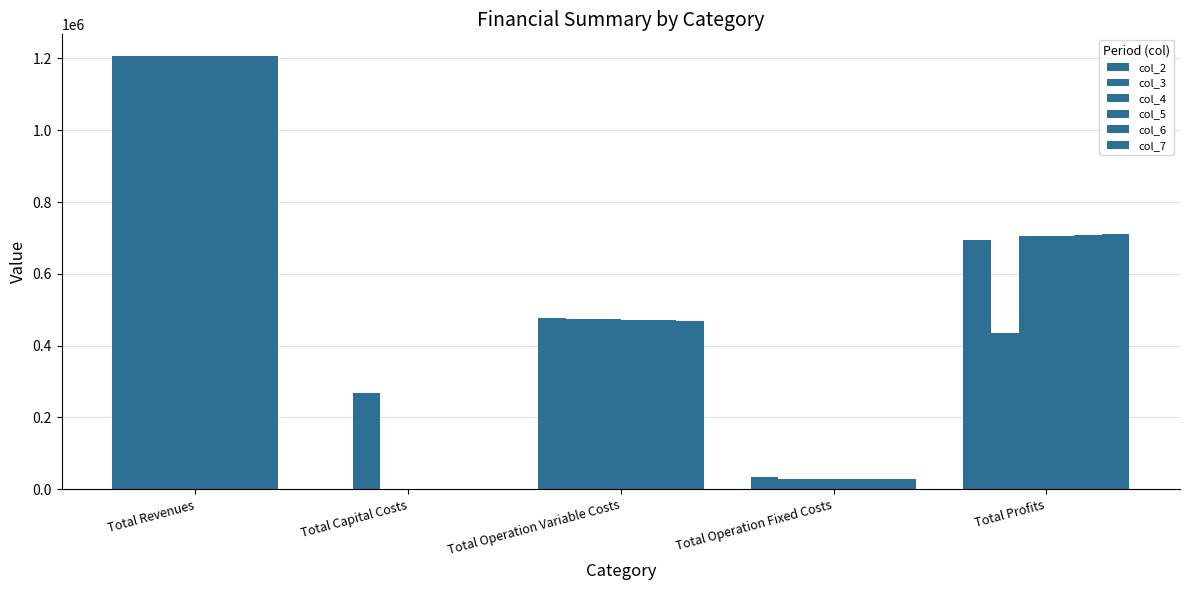

At which label does col_6 first exceed 470170?

Total Revenues